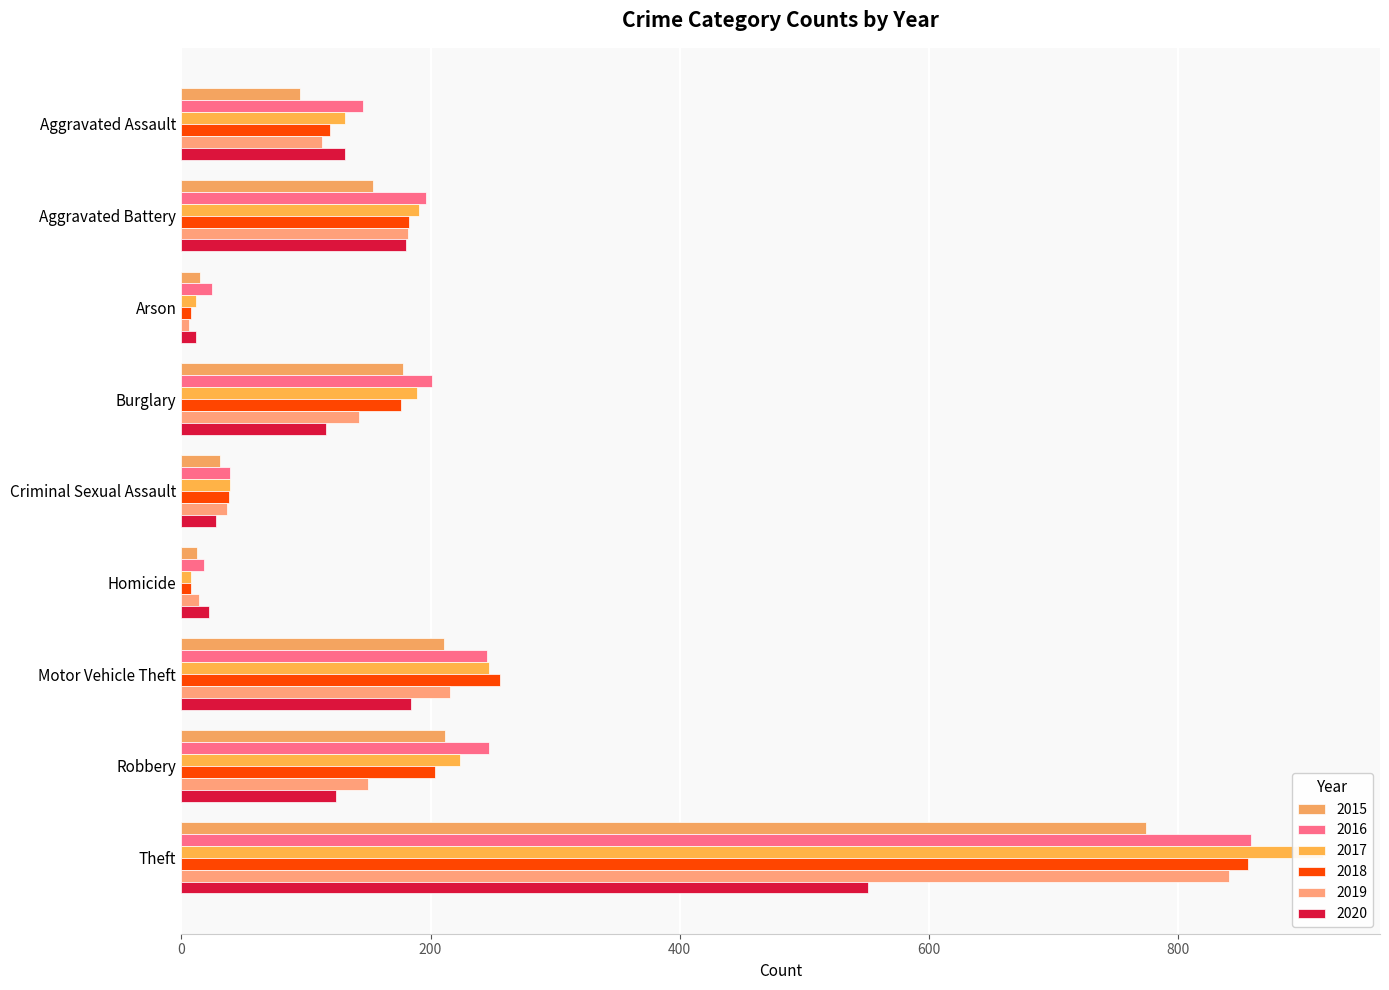

Reading left to right, extract all data points from this chart.

2015: Aggravated Assault=95	Aggravated Battery=154	Arson=15	Burglary=178	Criminal Sexual Assault=31	Homicide=13	Motor Vehicle Theft=211	Robbery=212	Theft=774
2016: Aggravated Assault=146	Aggravated Battery=196	Arson=25	Burglary=201	Criminal Sexual Assault=39	Homicide=18	Motor Vehicle Theft=245	Robbery=247	Theft=858
2017: Aggravated Assault=131	Aggravated Battery=191	Arson=12	Burglary=189	Criminal Sexual Assault=39	Homicide=8	Motor Vehicle Theft=247	Robbery=224	Theft=916
2018: Aggravated Assault=119	Aggravated Battery=183	Arson=8	Burglary=176	Criminal Sexual Assault=38	Homicide=8	Motor Vehicle Theft=256	Robbery=204	Theft=856
2019: Aggravated Assault=113	Aggravated Battery=182	Arson=6	Burglary=143	Criminal Sexual Assault=37	Homicide=14	Motor Vehicle Theft=216	Robbery=150	Theft=841
2020: Aggravated Assault=131	Aggravated Battery=180	Arson=12	Burglary=116	Criminal Sexual Assault=28	Homicide=22	Motor Vehicle Theft=184	Robbery=124	Theft=551